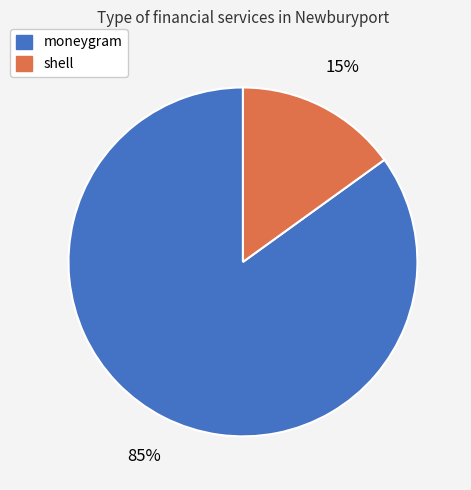

How many slices are in this pie chart?

2